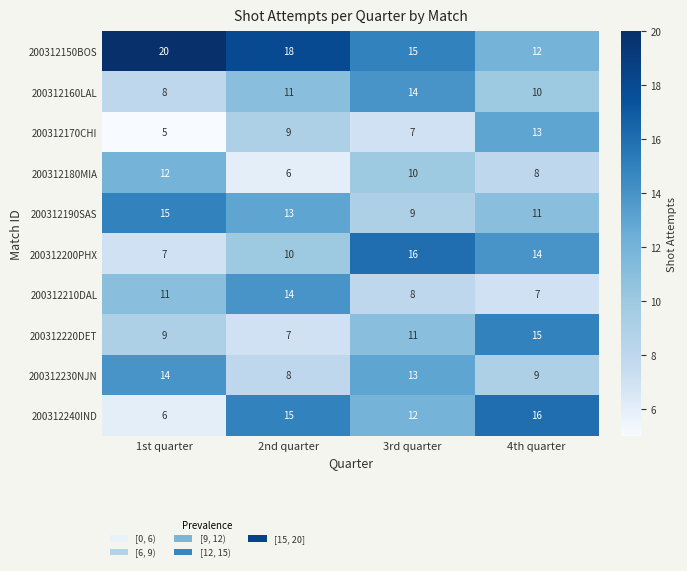

What is the difference between the second highest and second lowest values in the 200312240IND series?

3